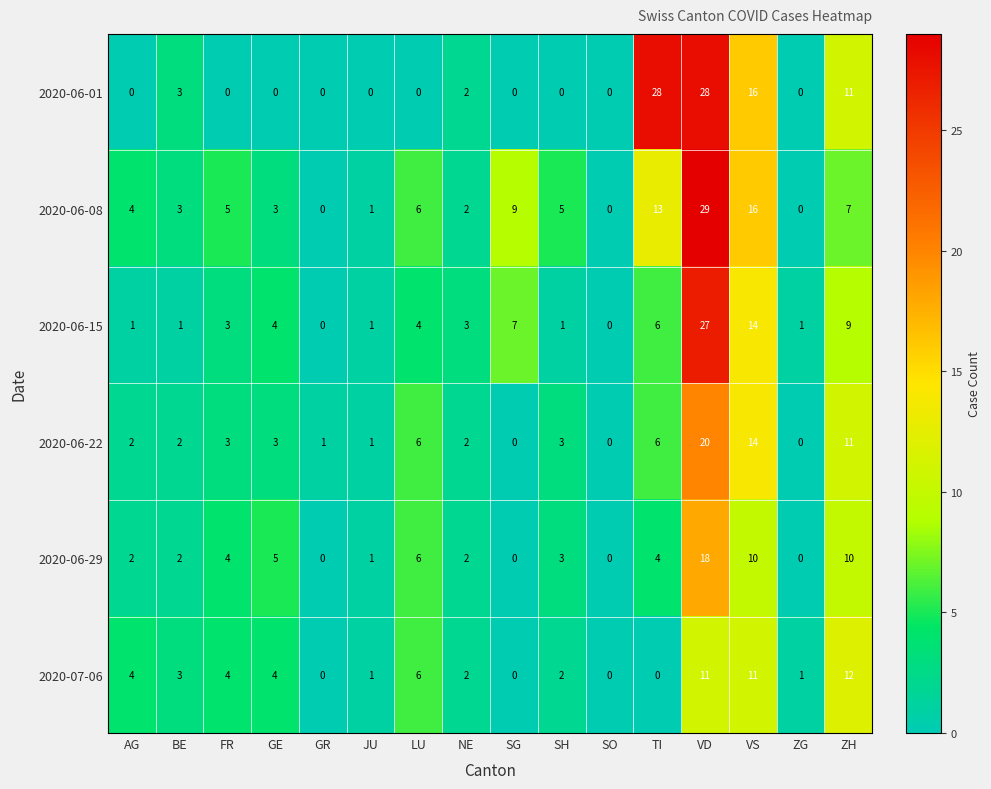

Is it true that 2020-06-01 equals 10 at AG?

False